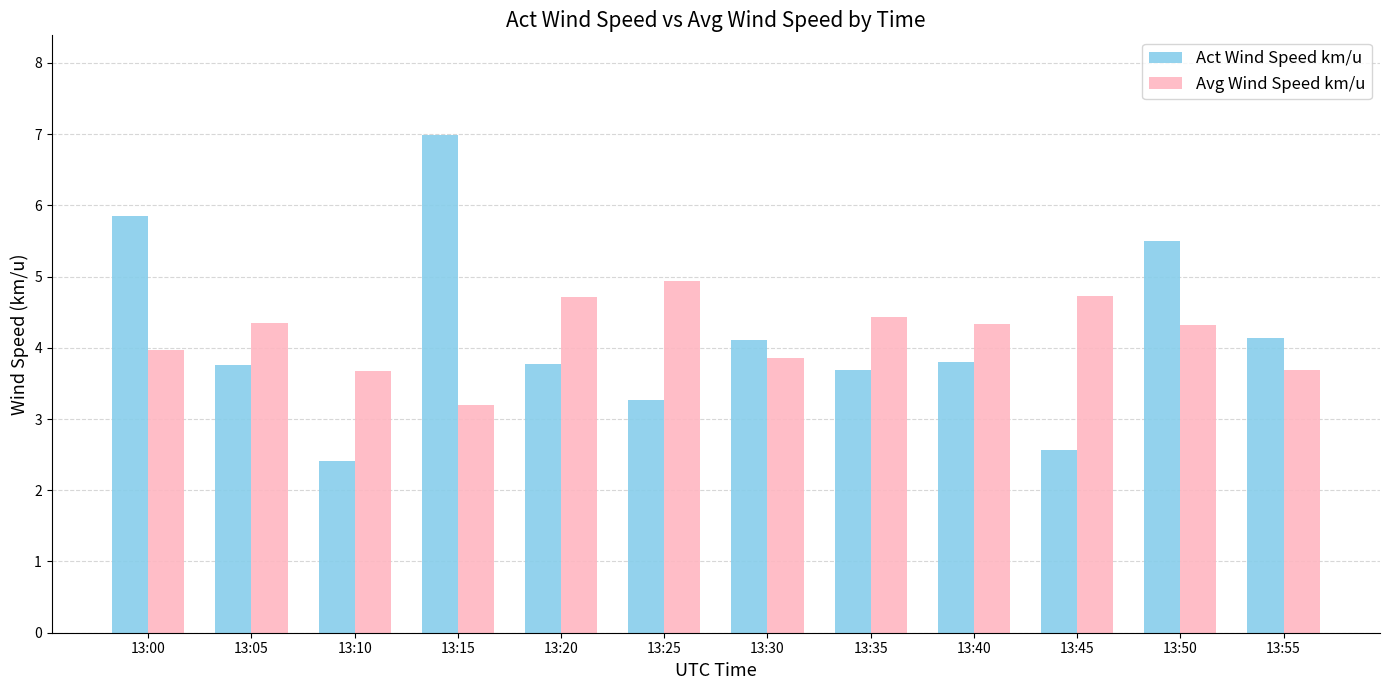

How many categories are shown in the chart?

12